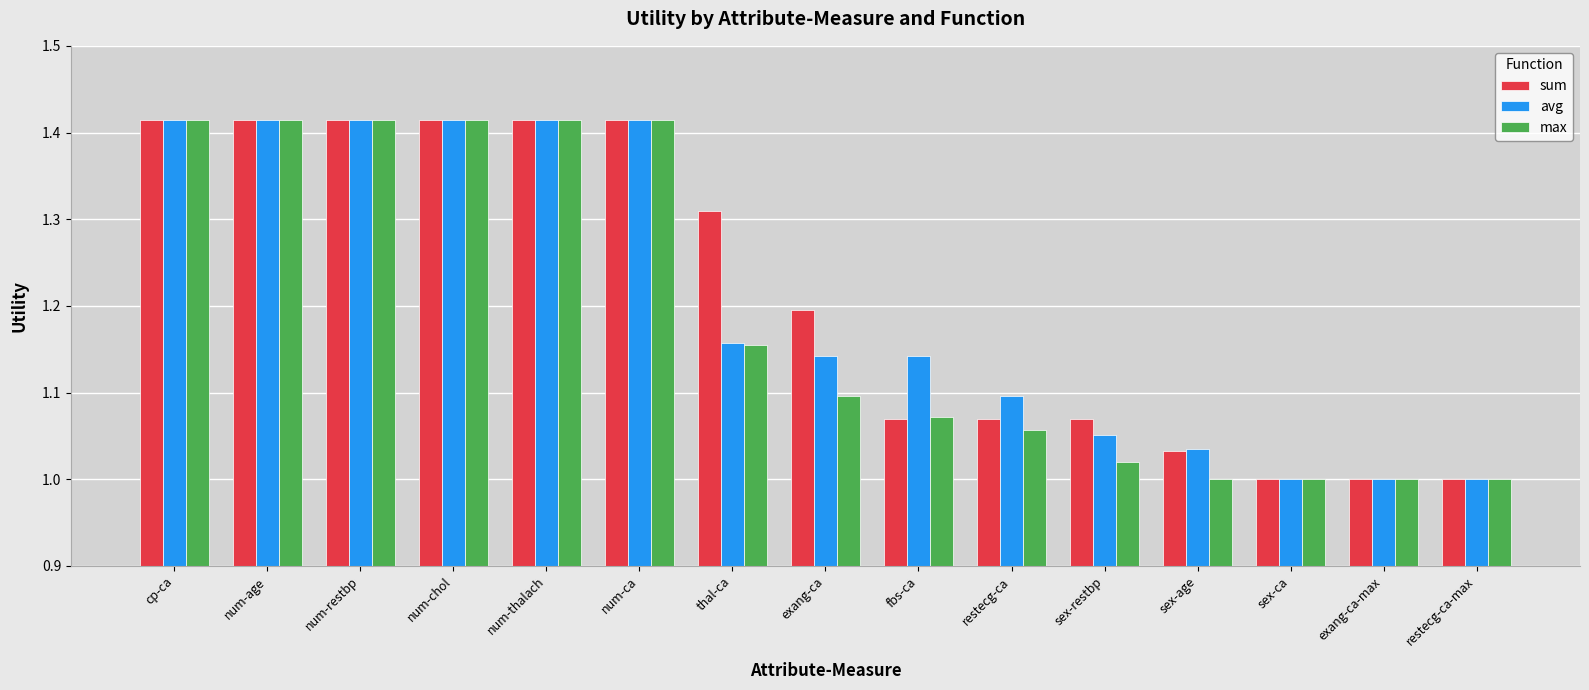

What is the sum of the sum values at restecg-ca-max and fbs-ca?

2.1